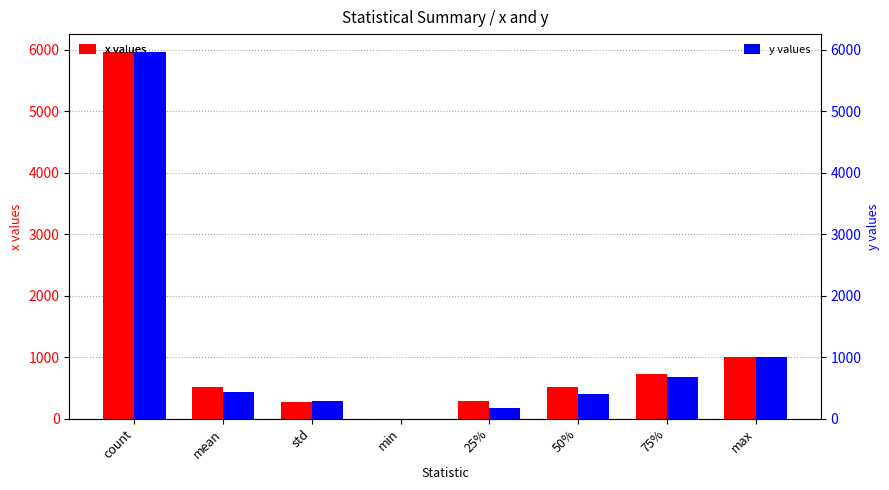

Reading left to right, extract all data points from this chart.

x values: count=5956.0	mean=508.8	std=271.1	min=0.0	25%=282.6	50%=518.1	75%=727.2	max=999.5
y values: count=5956.0	mean=427.6	std=289.0	min=0.0	25%=170.1	50%=397.8	75%=670.0	max=999.7